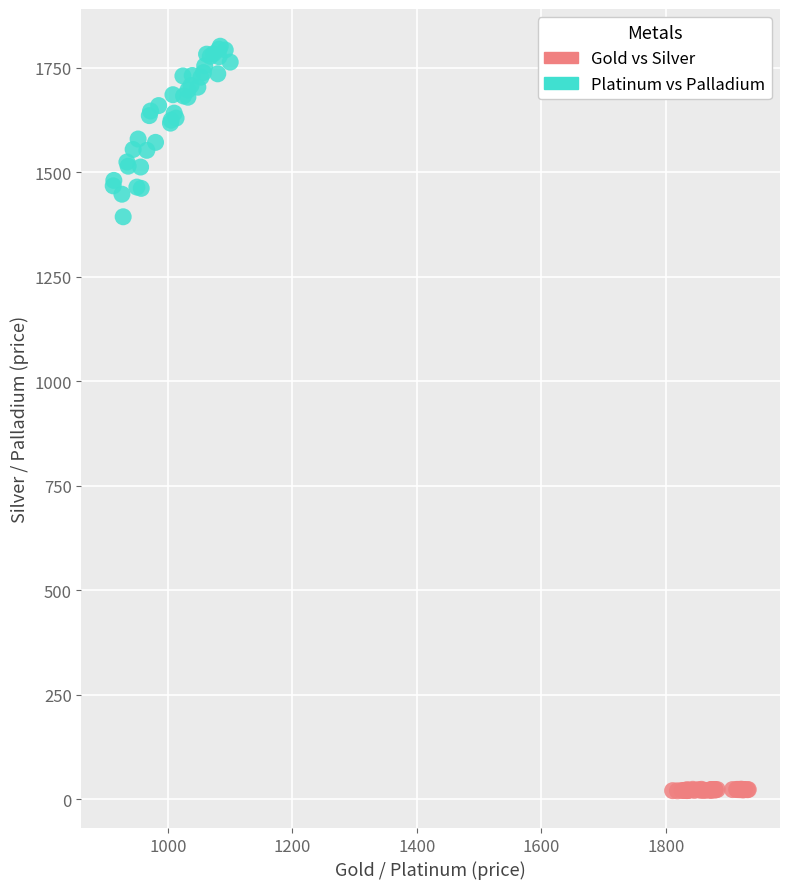

Which series reaches the maximum Y coordinate?

Platinum vs Palladium